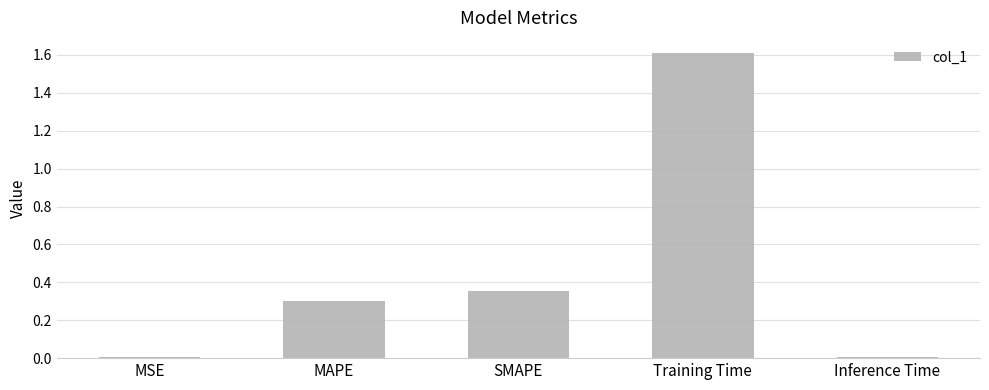

What value does the data have at MAPE?

0.3